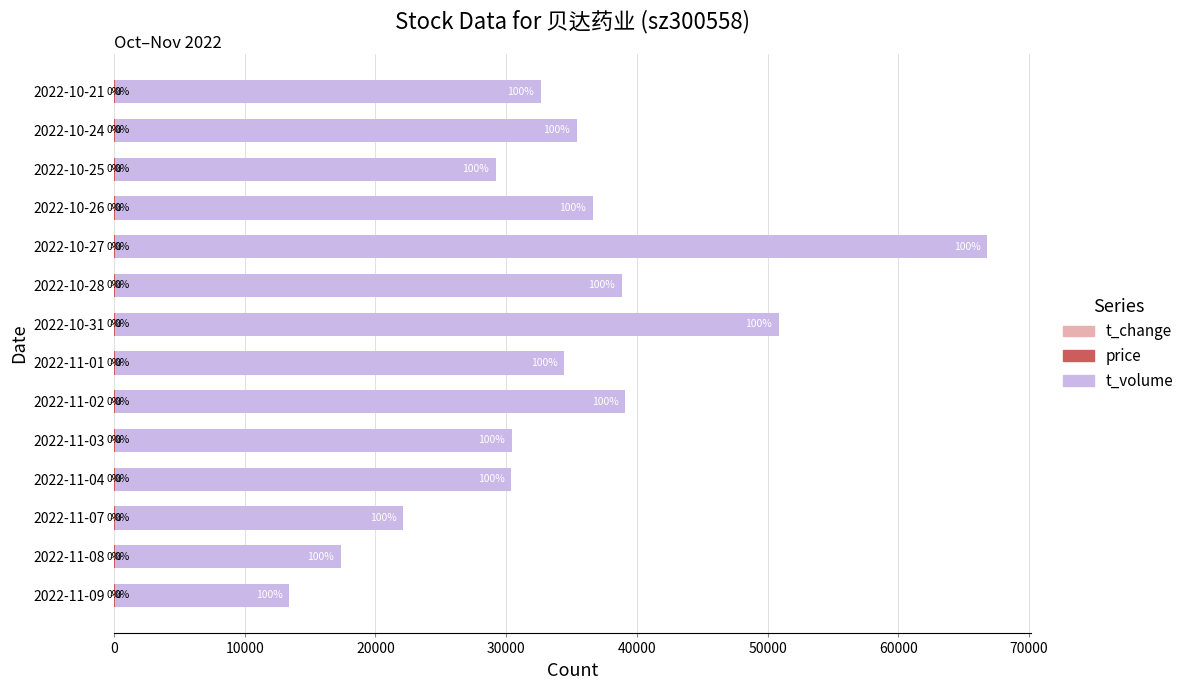

What is the sum of all t_change values?

23.2